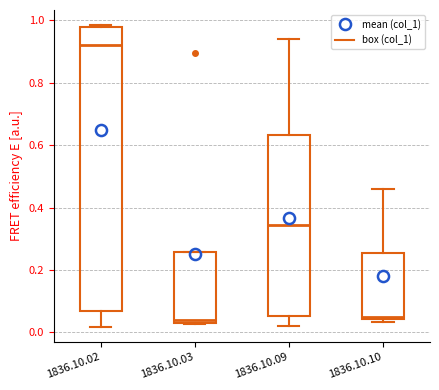

Reading left to right, transcribe this box plot: for each box, give where its median line is, the range the box spans, and where its two whiskers end, as read against the y-axis. The values are not printed on the chart, so give them approximately, as read against the axis.

1836.10.02: median 0.92, box 0.06 to 0.98, whiskers 0.02 to 0.98 (just above the box's upper edge)
1836.10.03: median 0.04 (just above the box's lower edge), box 0.04 to 0.26, whiskers 0.02 to 0.26
1836.10.09: median 0.34, box 0.06 to 0.64, whiskers 0.02 to 0.94
1836.10.10: median 0.06, box 0.04 to 0.26, whiskers 0.04 (just below the box's lower edge) to 0.46